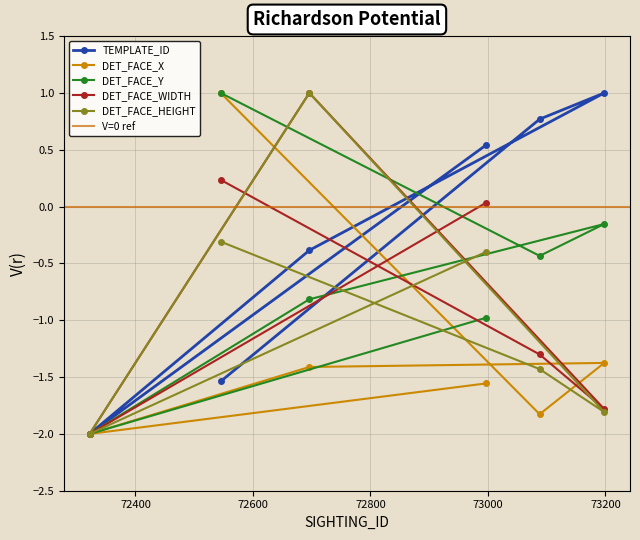

What is the value of the DET_FACE_X point at the 6th from the left?

-1.4